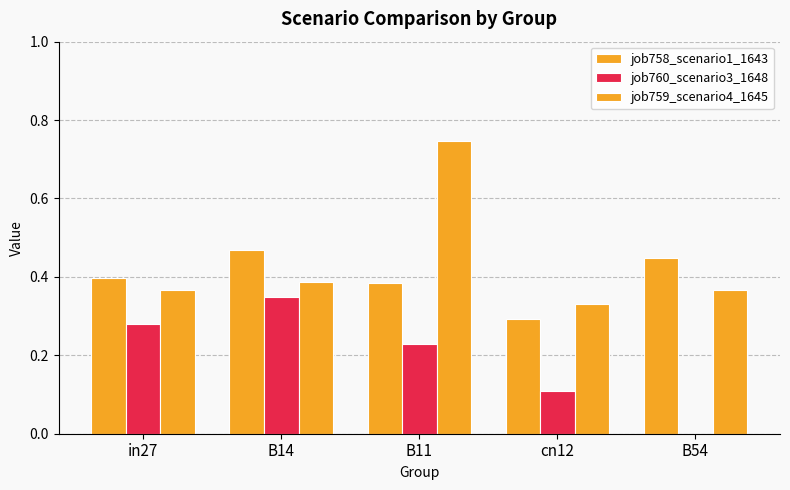

Are the bars grouped side by side (vs. stacked)?

Yes